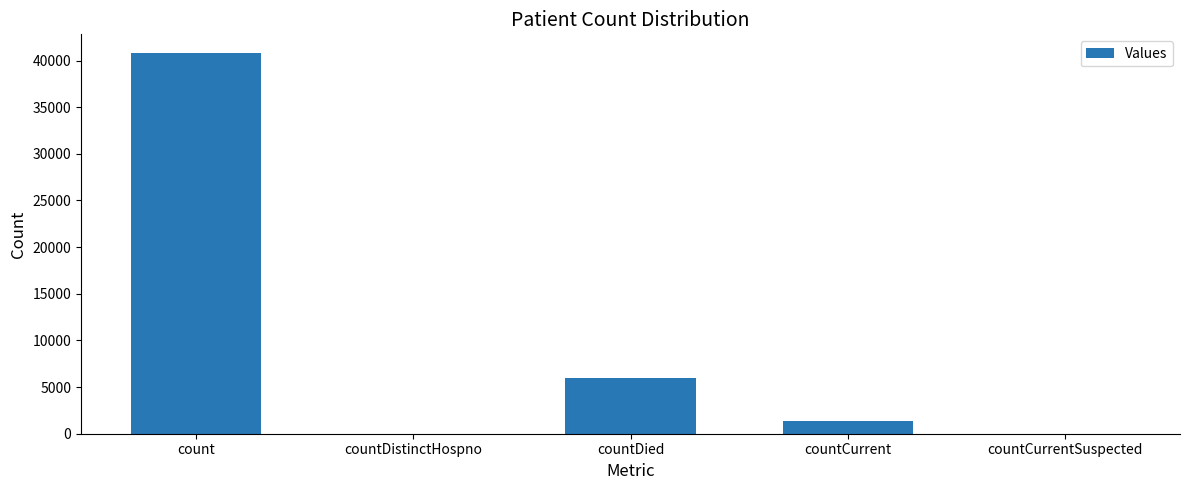

Which label corresponds to the largest value in the chart?

count